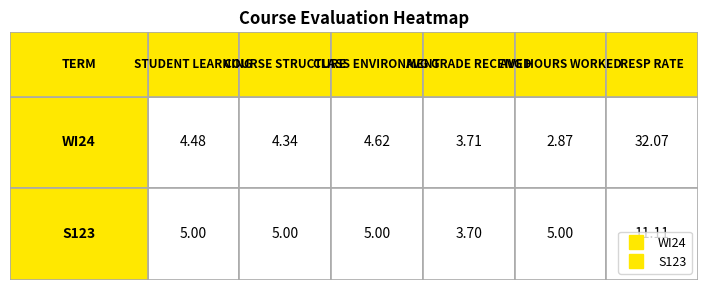

Rank the categories by WI24 value from highest to lowest.

RESP RATE, CLASS ENVIRONMENT, STUDENT LEARNING, COURSE STRUCTURE, AVG GRADE RECEIVED, AVG HOURS WORKED